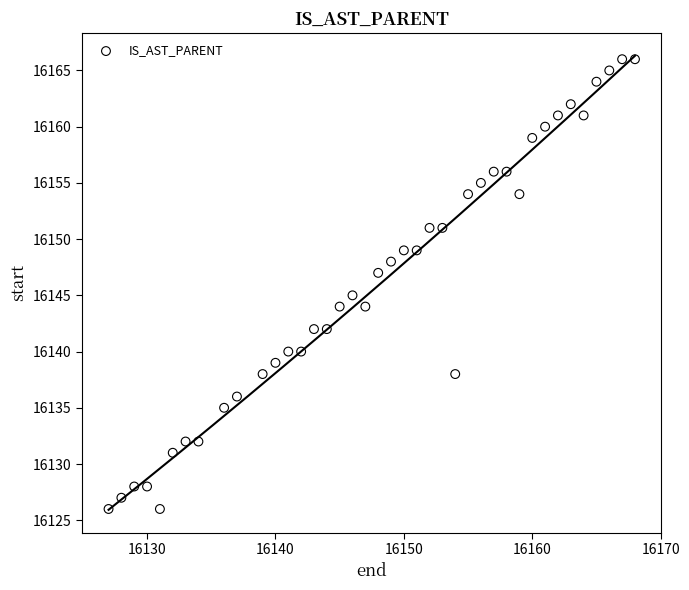

What is the range of X values (max minus min)?

41